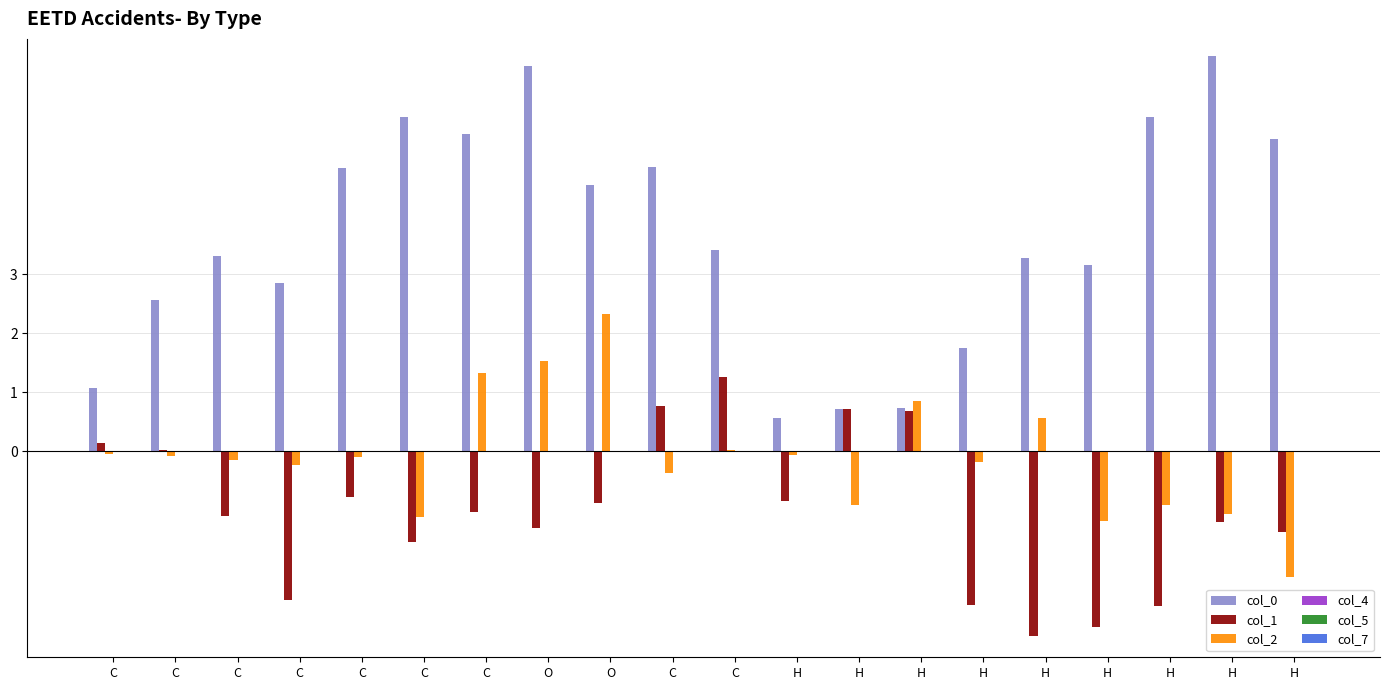

Are the bars grouped side by side (vs. stacked)?

Yes